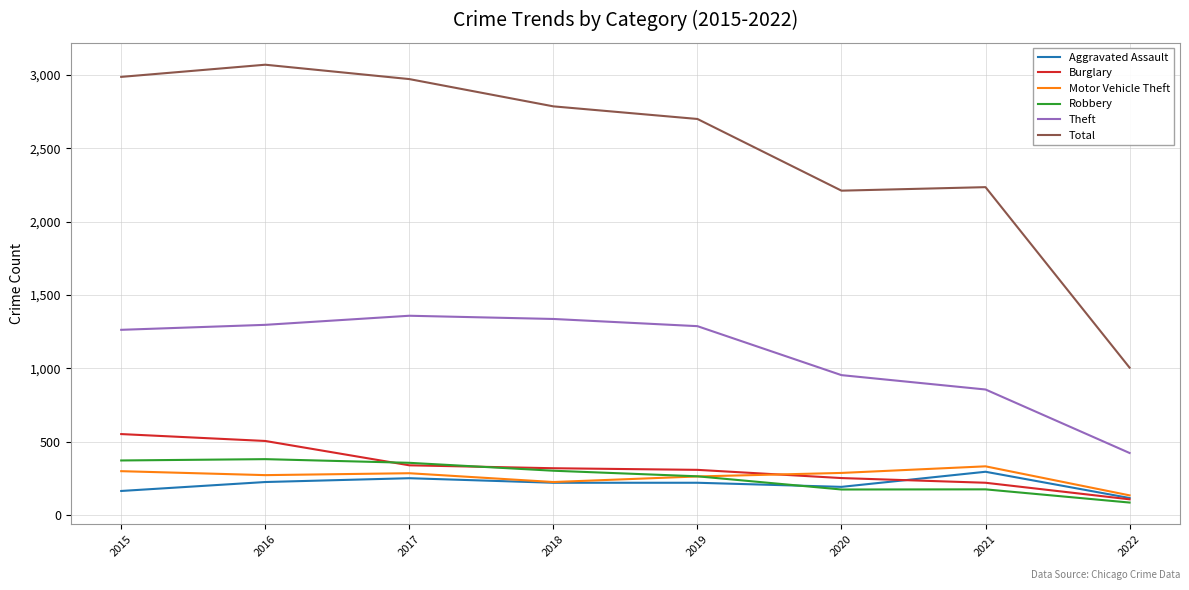

Which series has the largest total across all categories?

Total